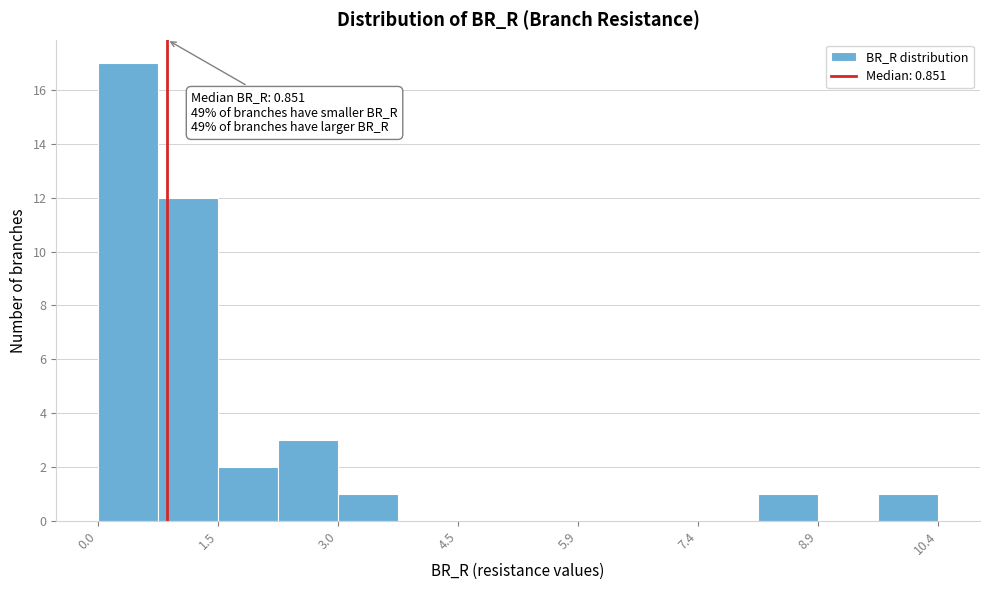

Read against the x-axis, roughly where is the centre of the tallest bar?

0.4